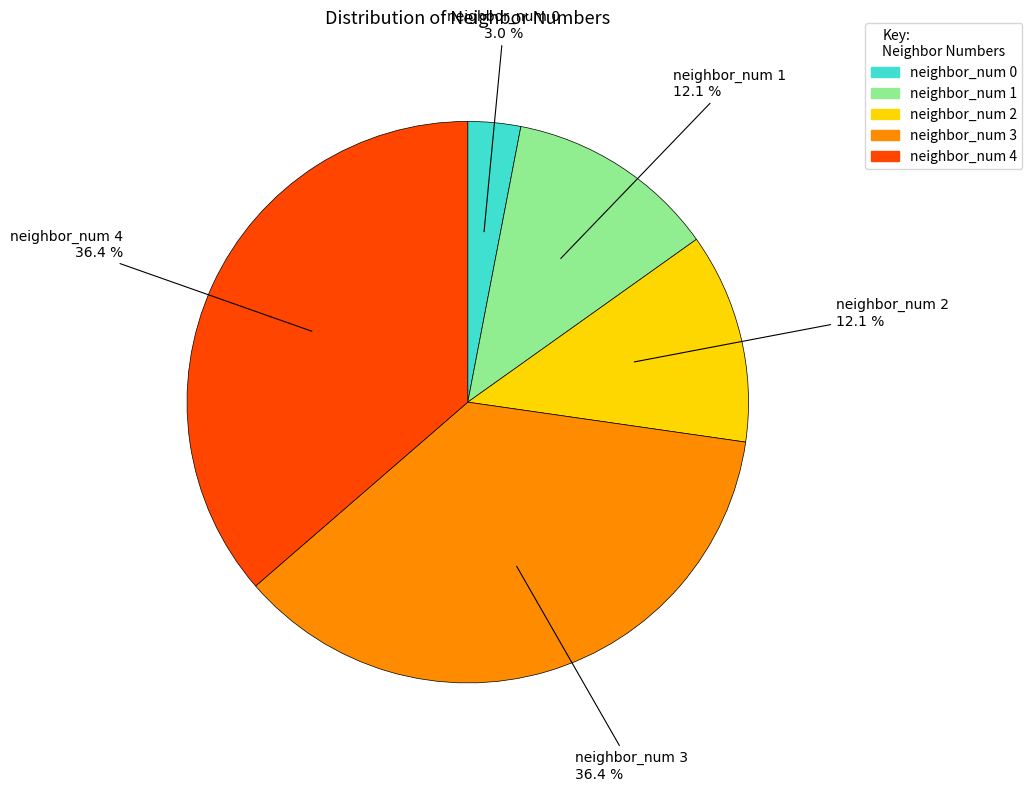

To the nearest percent, what portion does neighbor_num 0 represent?

3%